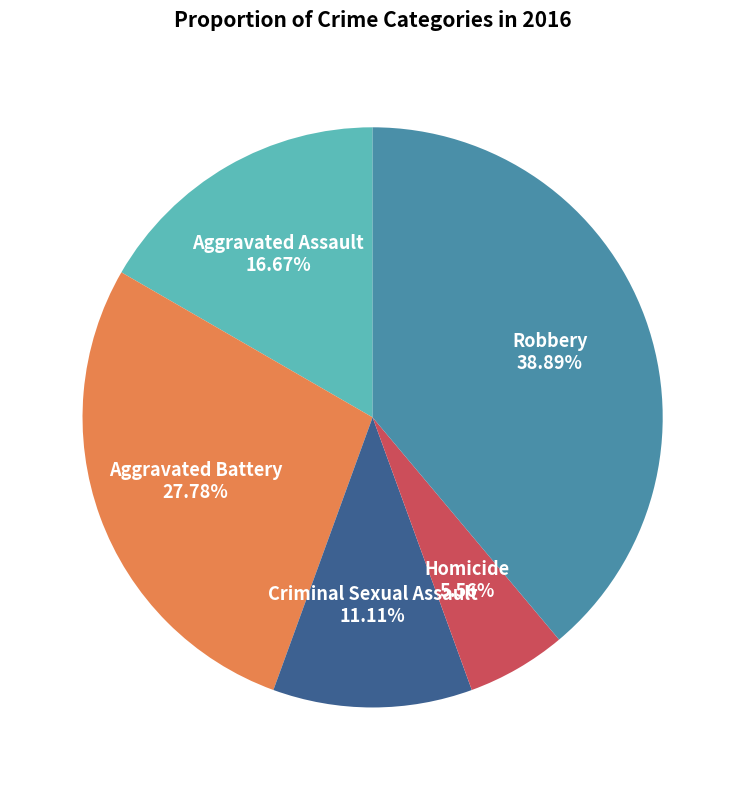

Is there any slice that represents more than half of the pie?

No